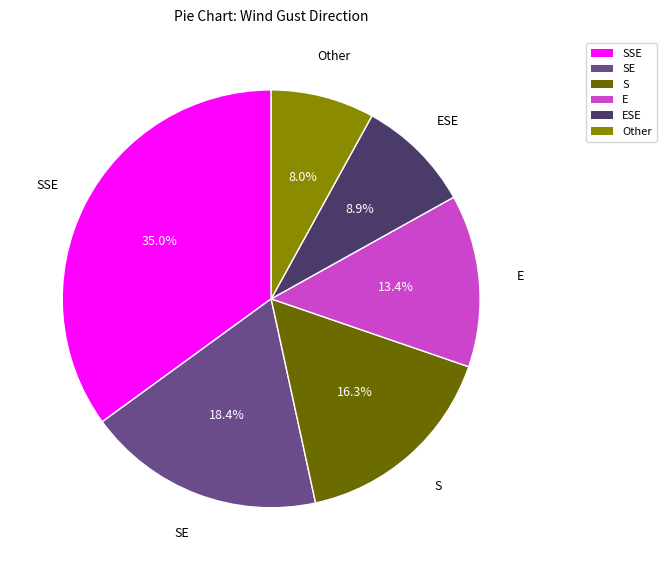

Does any single category account for the majority?

No